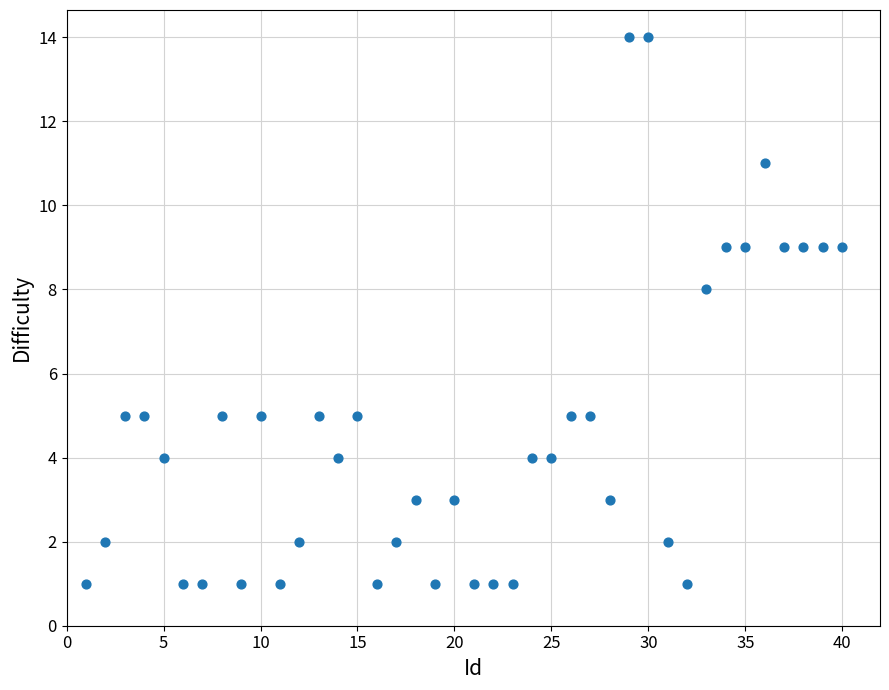

What Y value in the scatter plot is closest to 7?

8